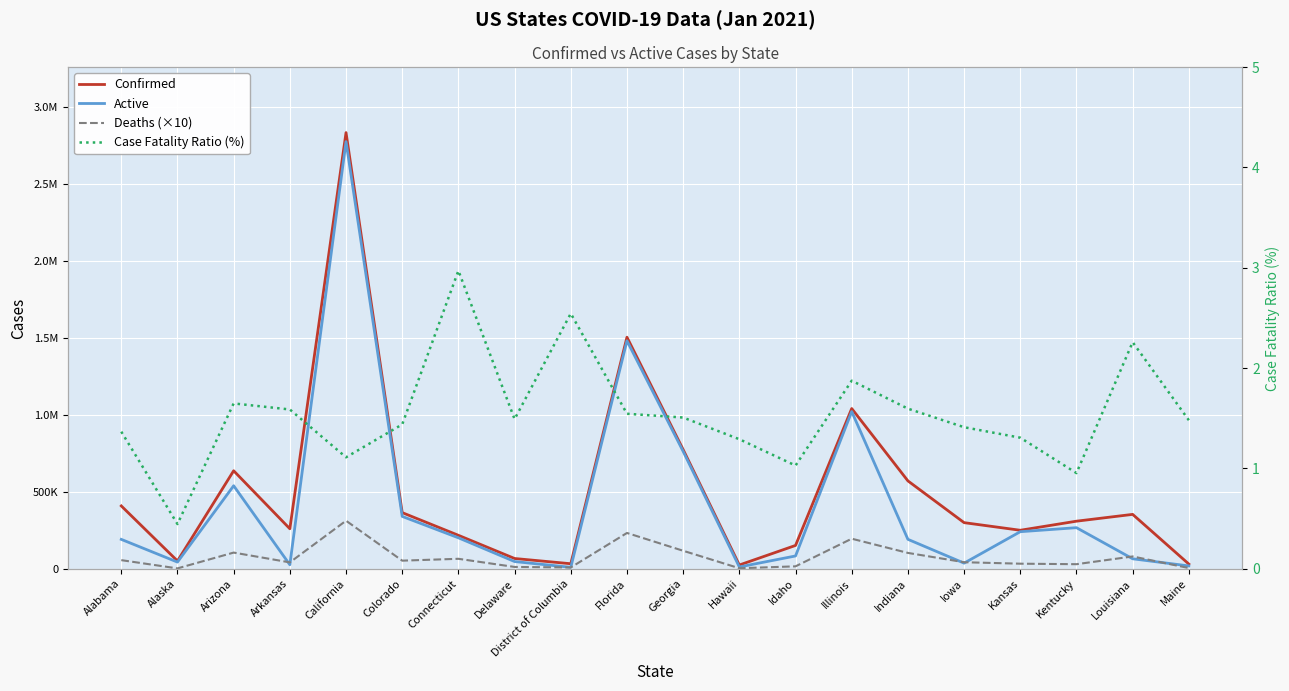

The Active series shows 125059.6 at Idaho. True or false?

False